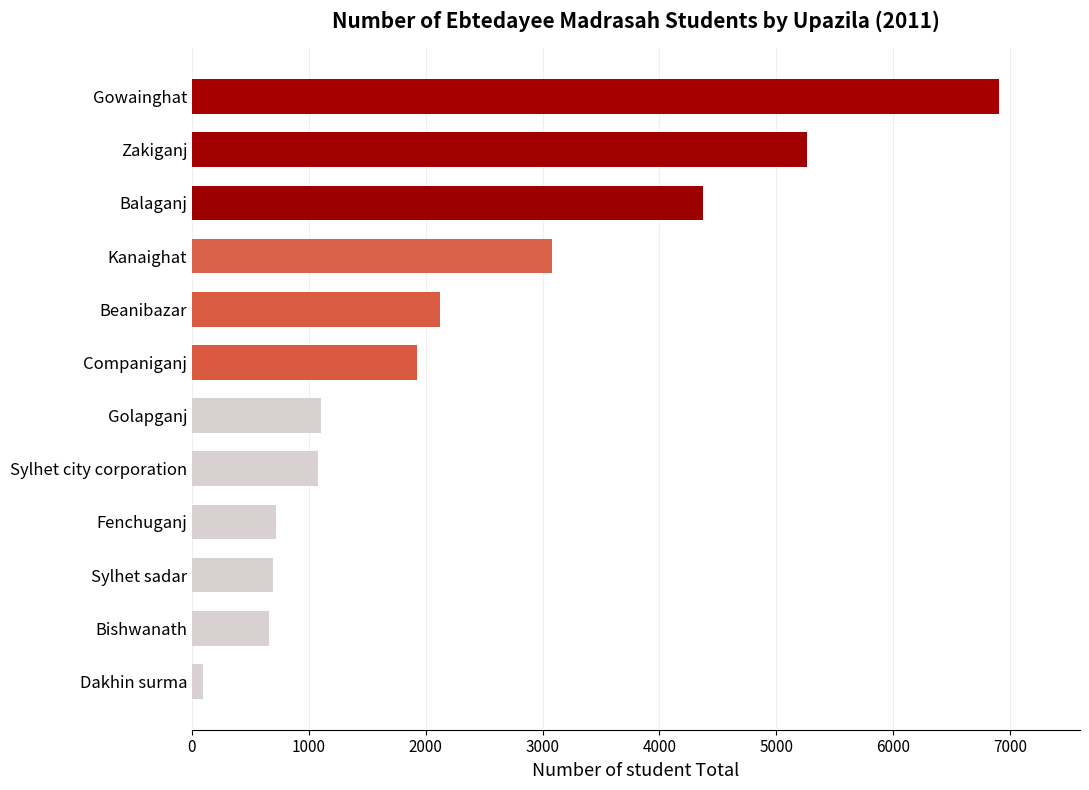

What is the ratio of the value at Beanibazar to the value at Sylhet city corporation?

2.0